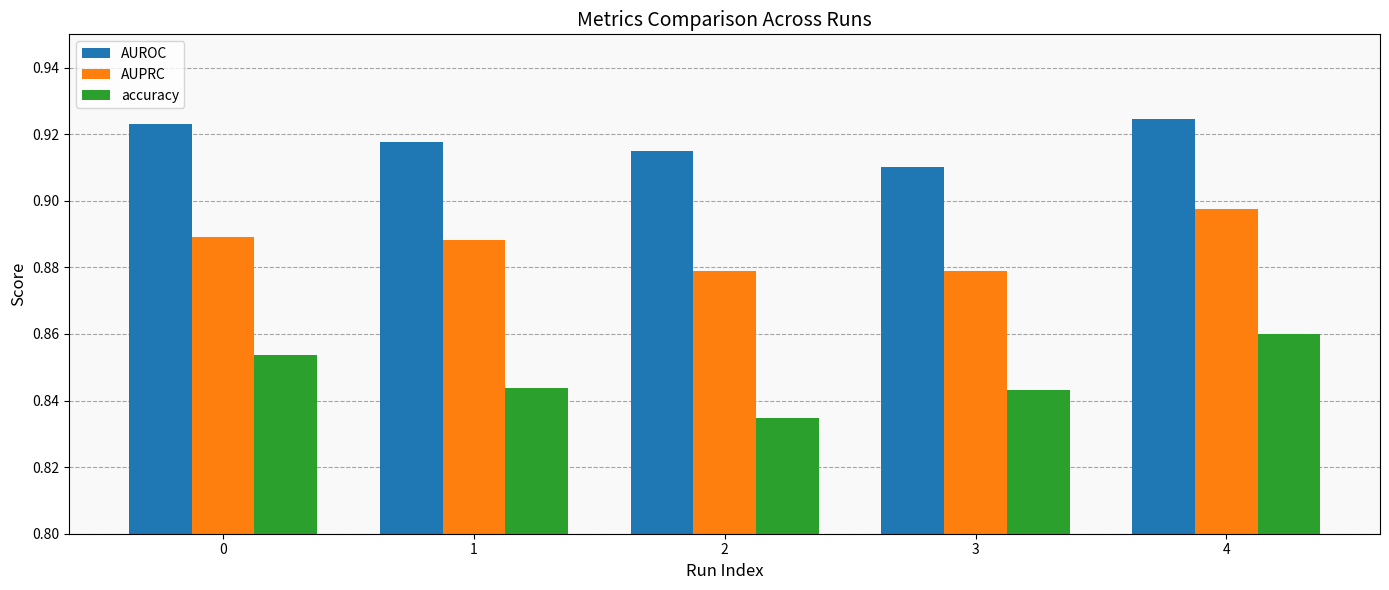

Which category has the highest value in the accuracy series?

4